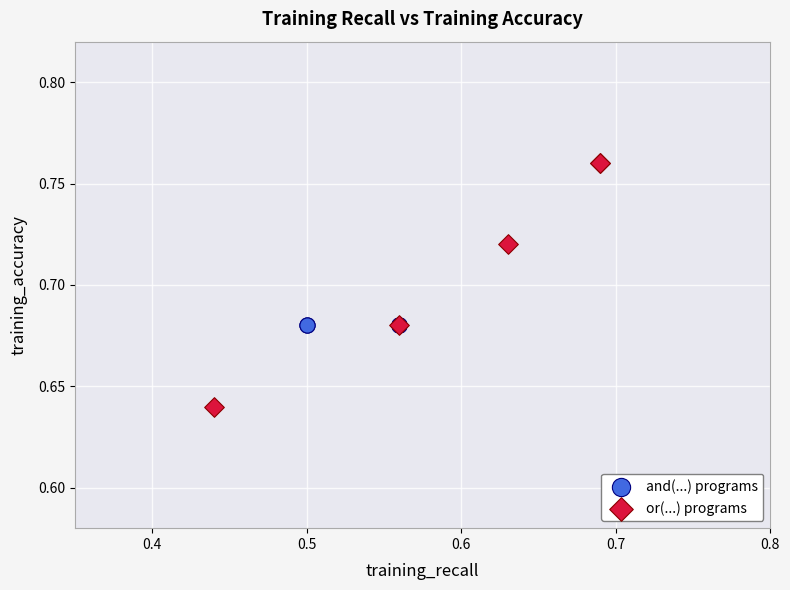

Which series contains the lowest Y value?

or(...) programs